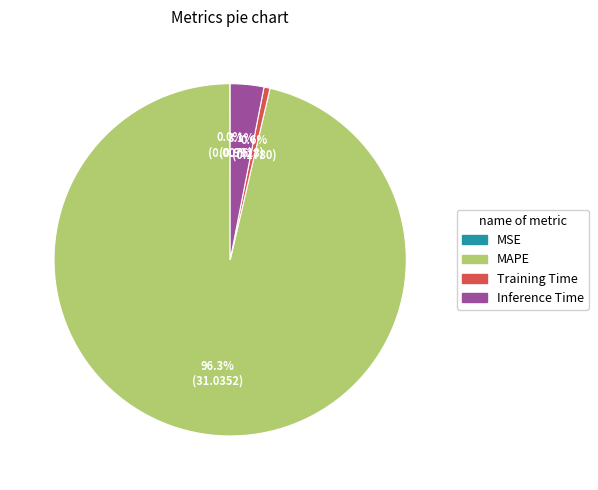

Does MAPE account for over 50% of the chart?

Yes